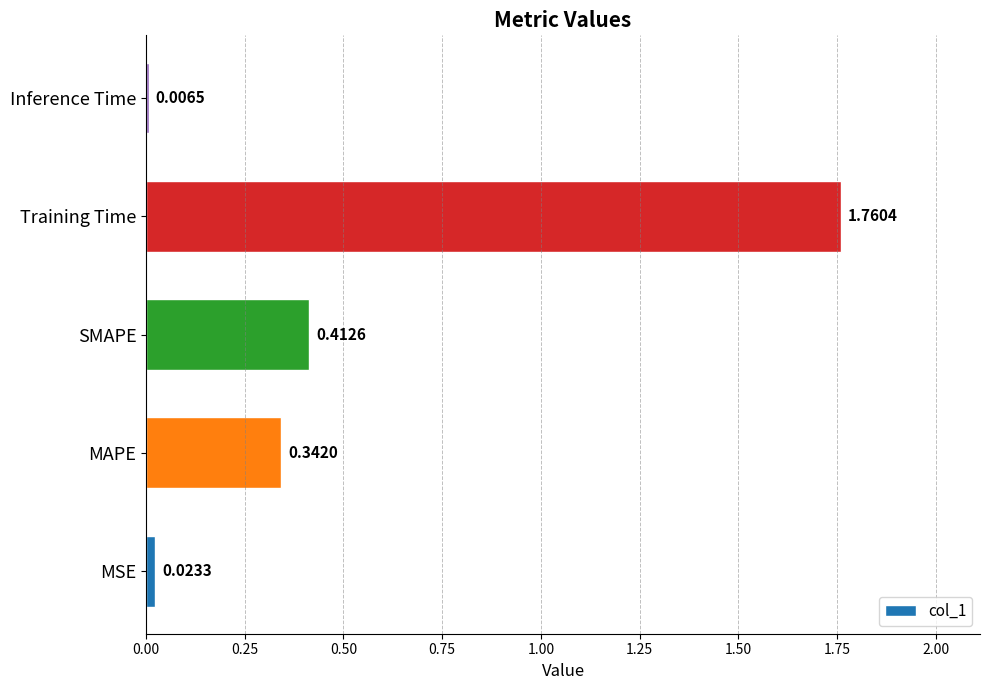

Count the number of categories in the chart.

5